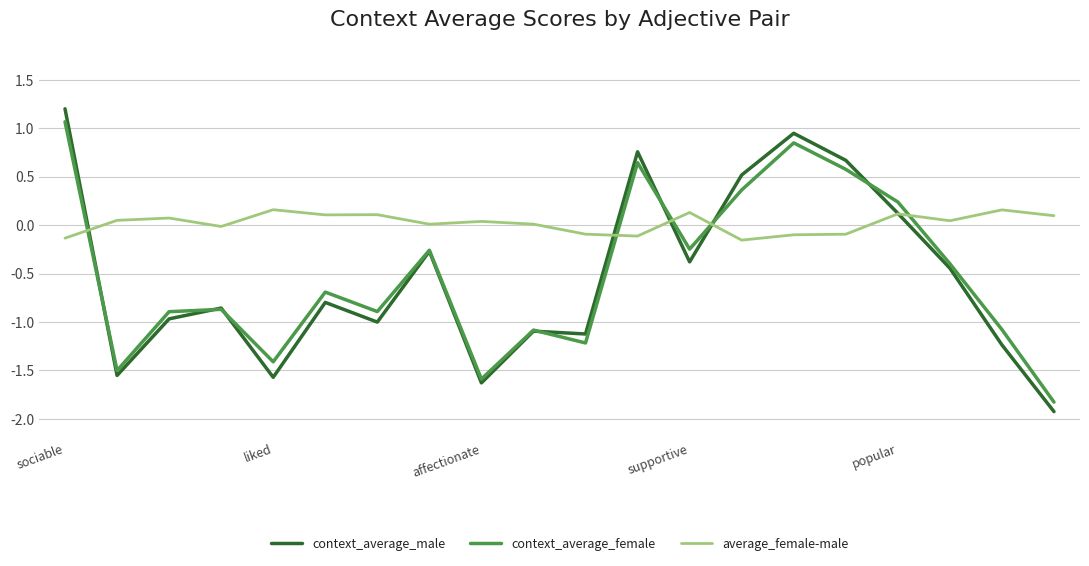

Which series has the widest spread of values?

context_average_male